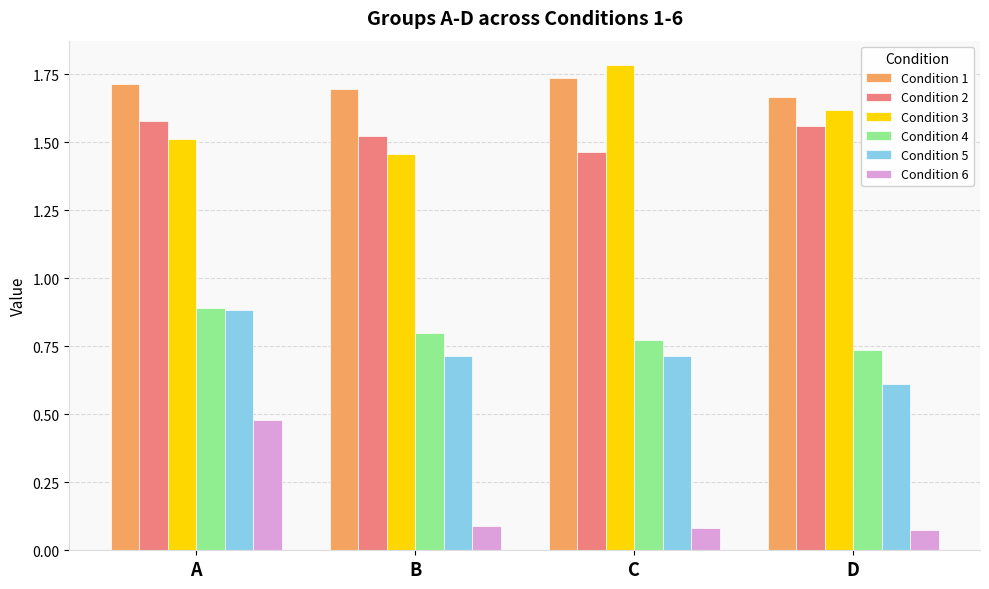

What is the sum of all Condition 3 values?

6.4